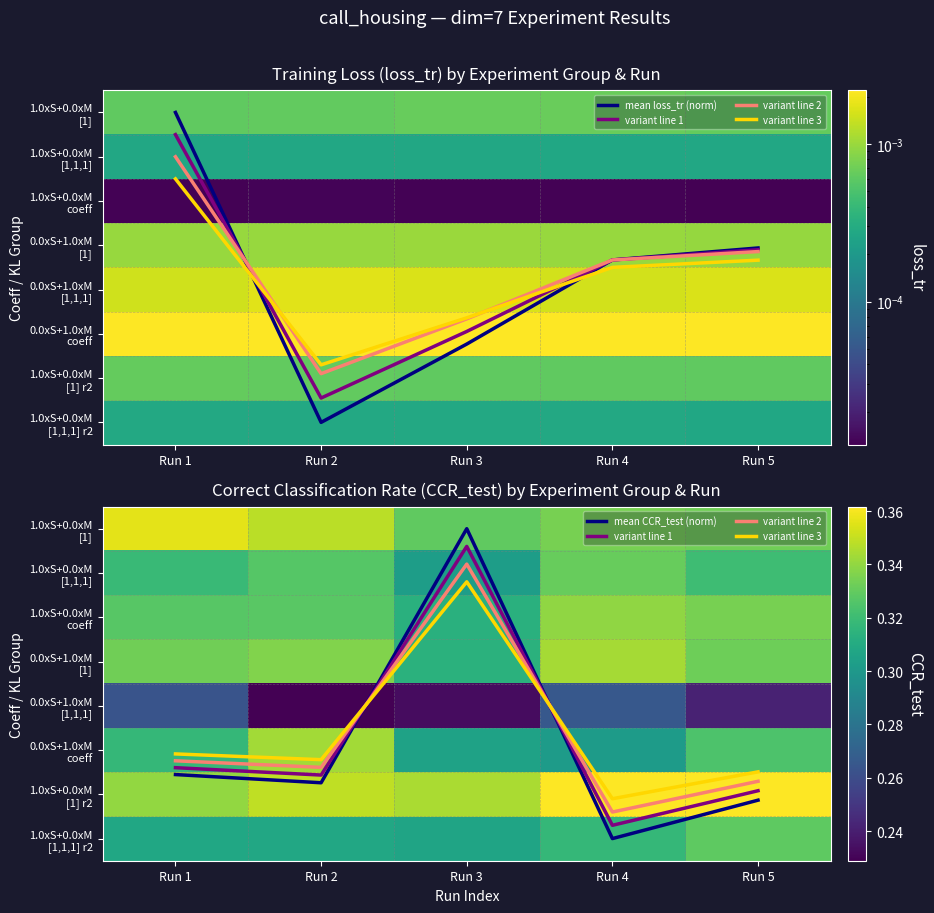

Which series has the largest total across all categories?

mean CCR_test (norm)